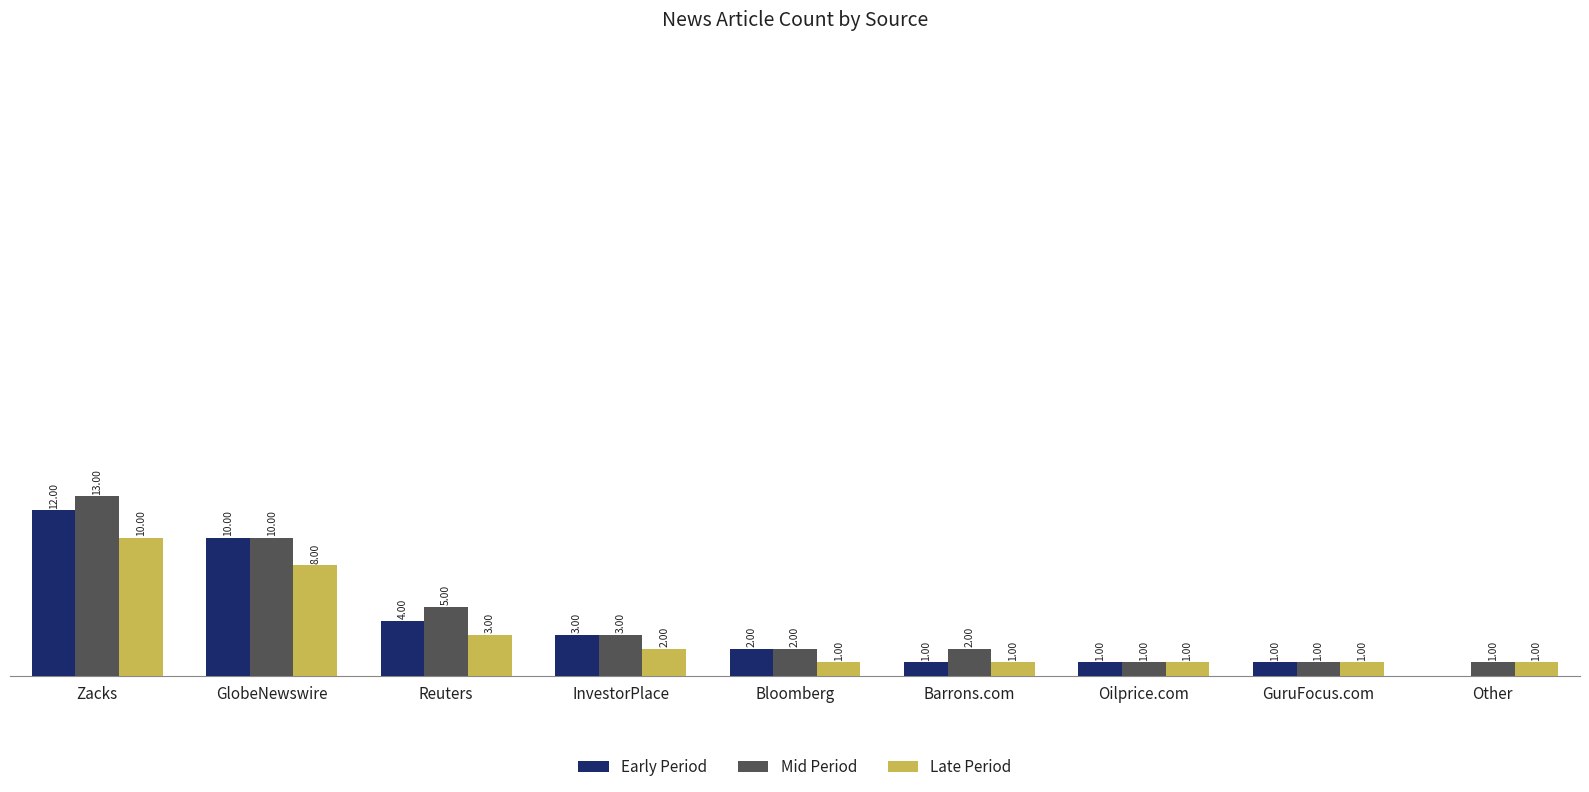

At which label does Mid Period first exceed 2?

Zacks